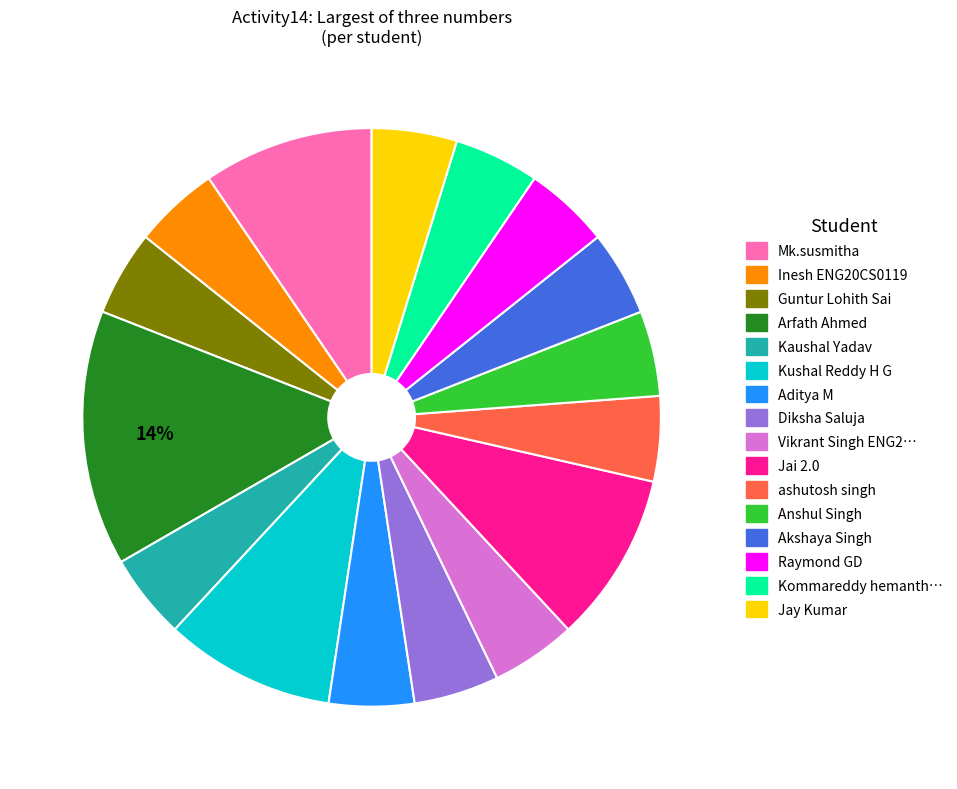

To the nearest percent, what is the average slice percentage?

6%